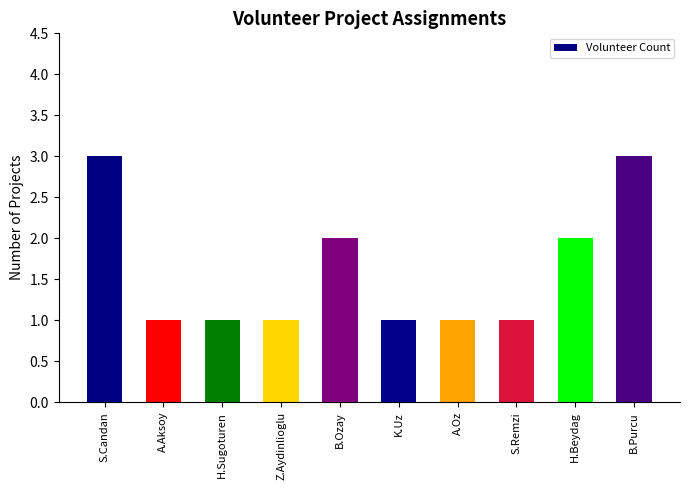

The value at H.Beydag is 1. True or false?

False